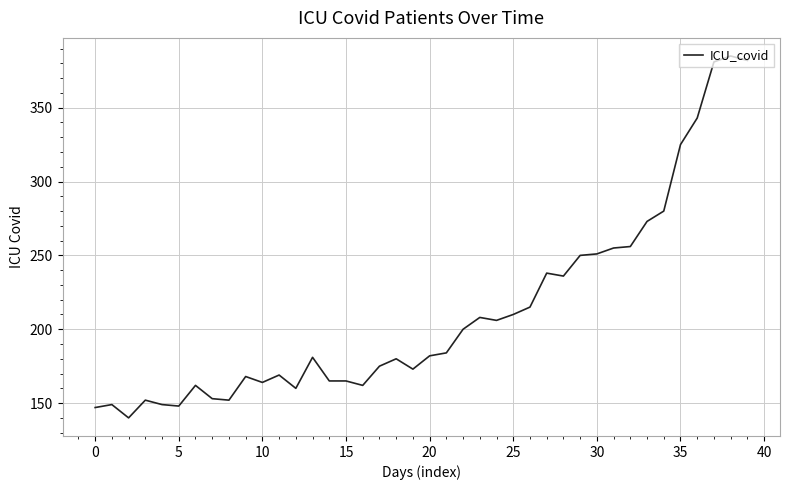

What is the difference between the maximum and minimum values?

245